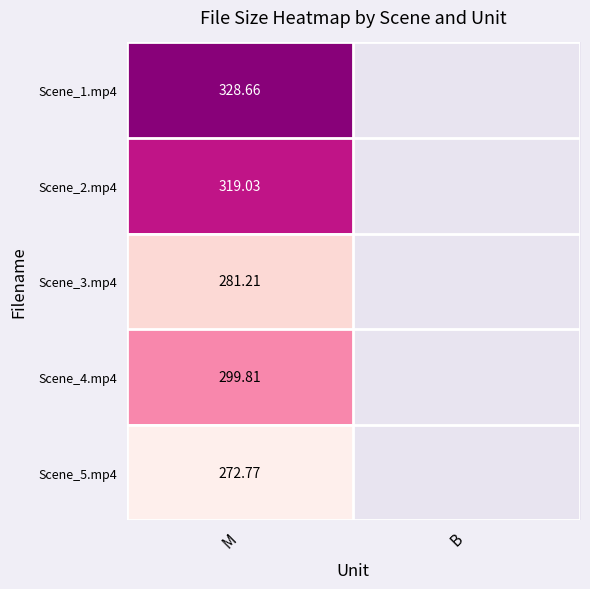

Which has a higher value, M or B?

M